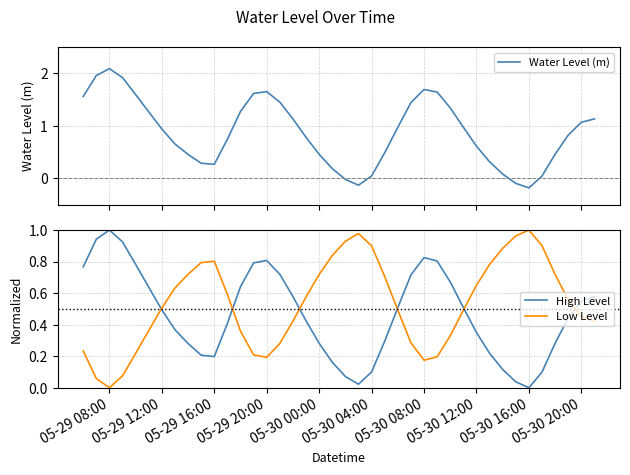

Is it true that High Level equals 0.2 at 05-30 00:00?

False